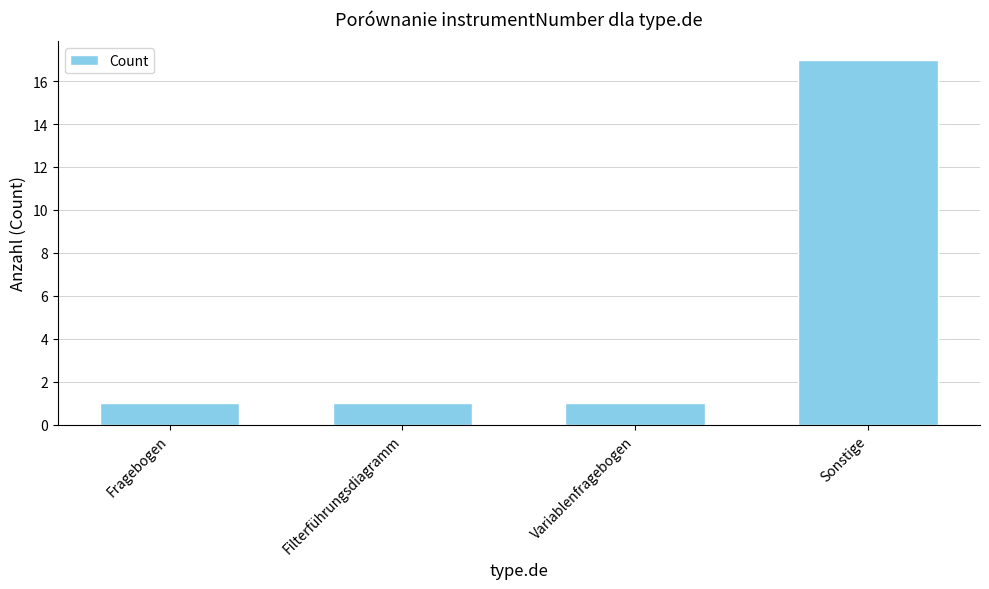

What is the label of the 4th bar from the left?

Sonstige